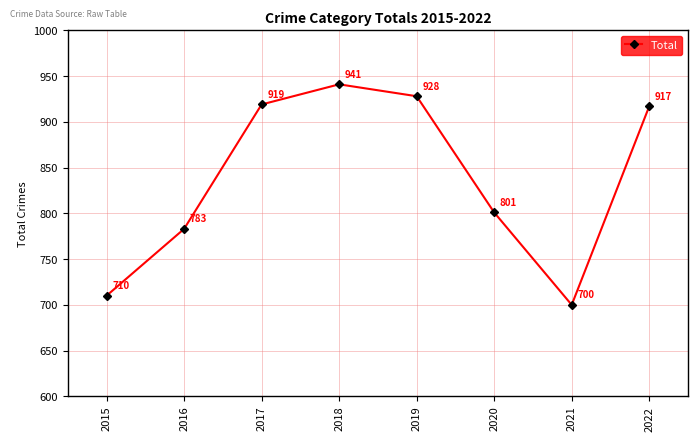

Rank the categories by value from highest to lowest.

2018, 2019, 2017, 2022, 2020, 2016, 2015, 2021